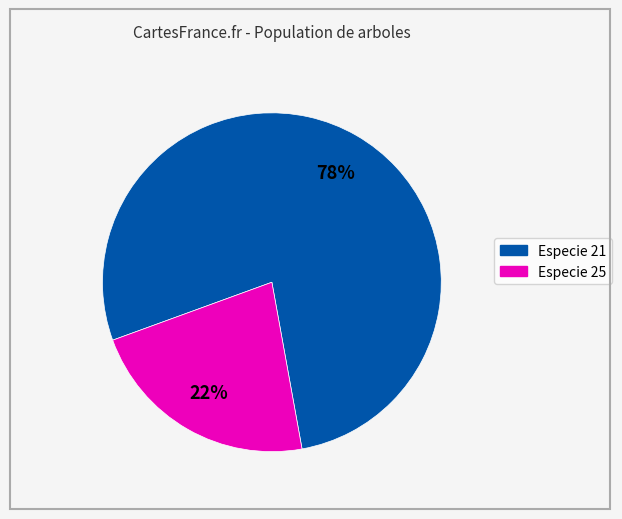

Is there a majority slice in this chart?

Yes